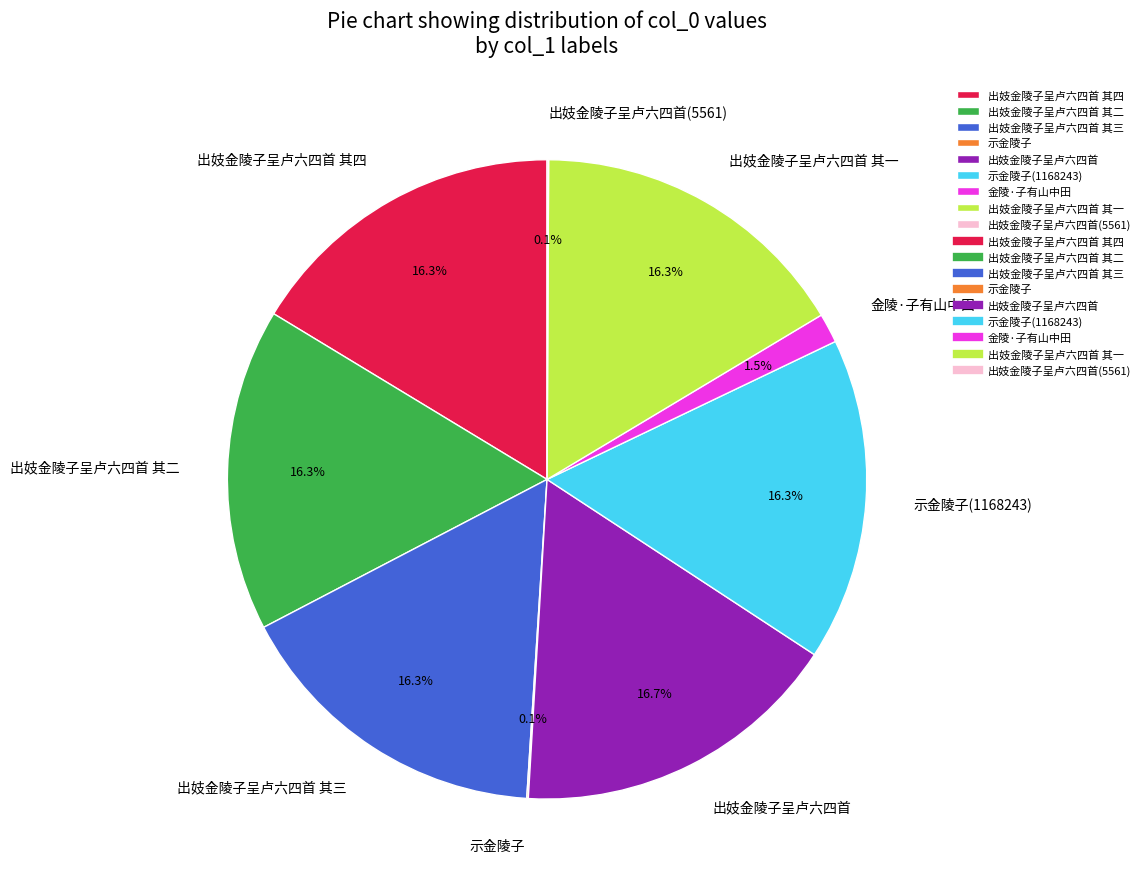

Does 金陵·子有山中田 account for over 50% of the chart?

No